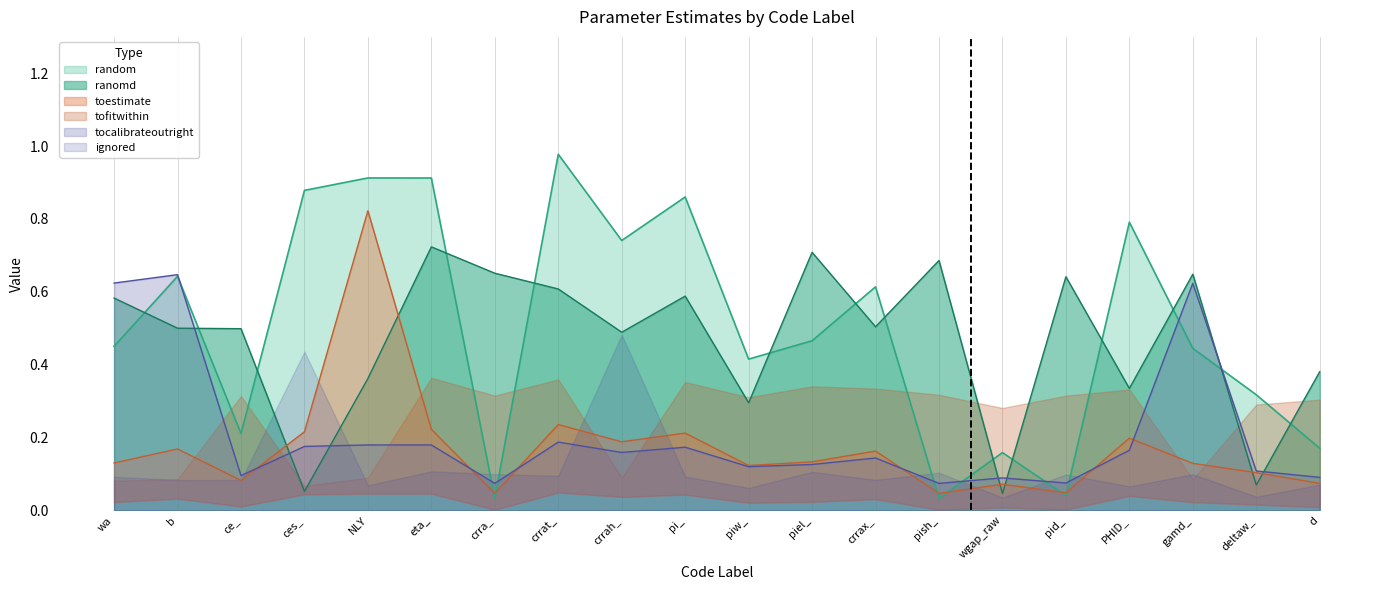

Which series changed the most between PHID_ and d?

random